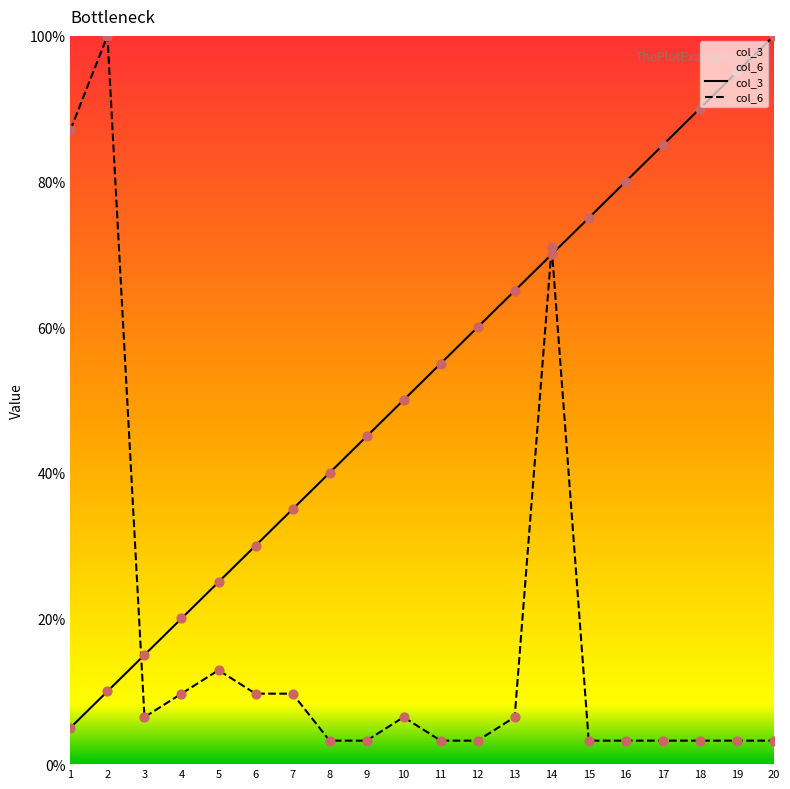

Which series contains the lowest Y value?

col_6